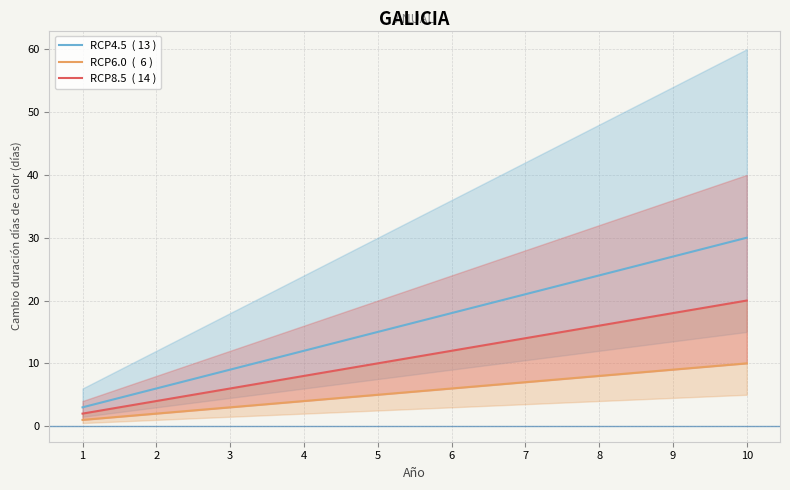

Is the value of RCP6.0  (  6 ) at 3 greater than the value of RCP4.5  ( 13 ) at 6?

No